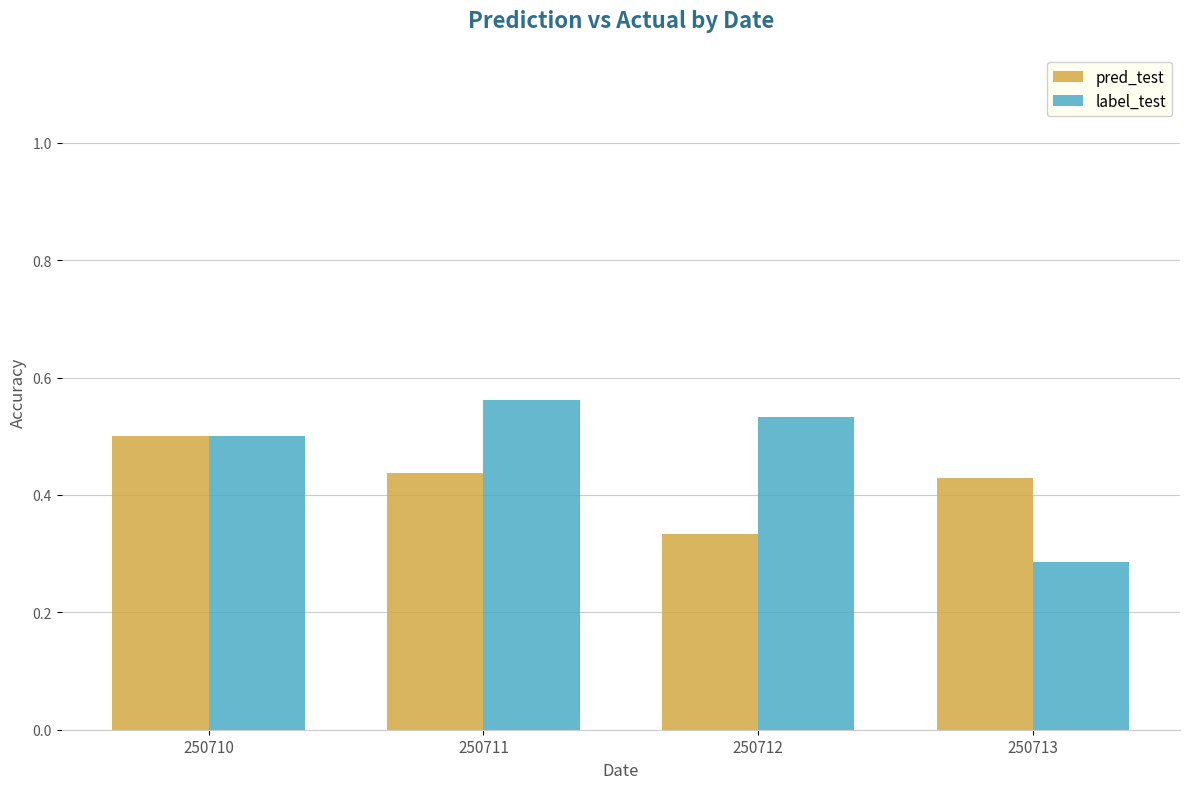

At which category does the chart reach its peak across all series?

250711